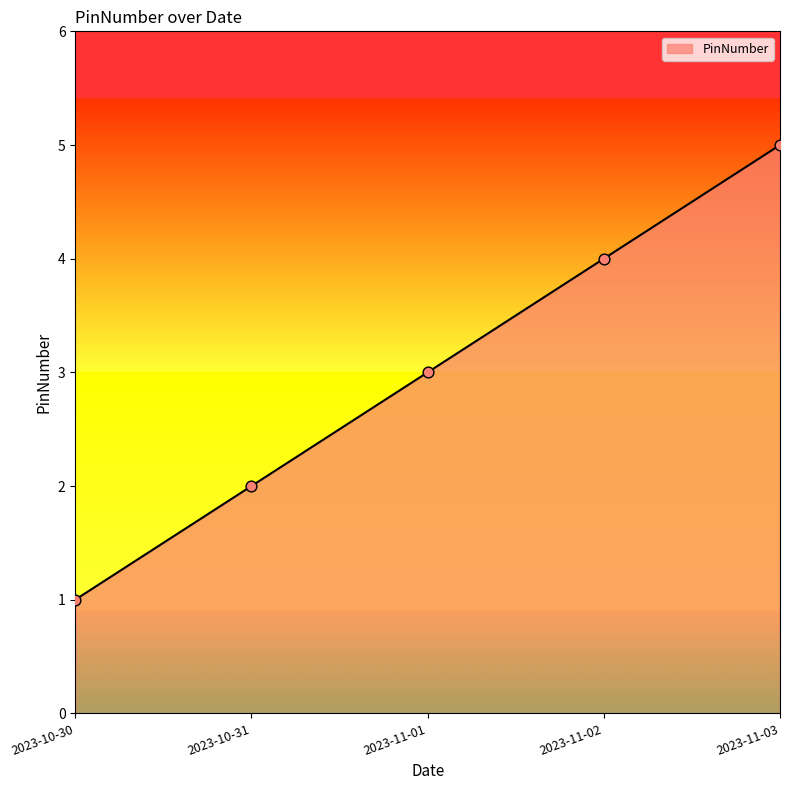

What is the ratio of the value at 2023-11-03 to the value at 2023-11-01?

1.7